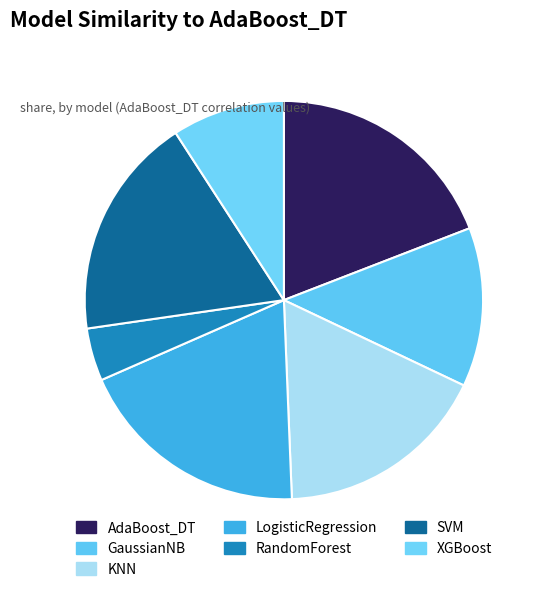

Is the sum of SVM and XGBoost greater than half?

No